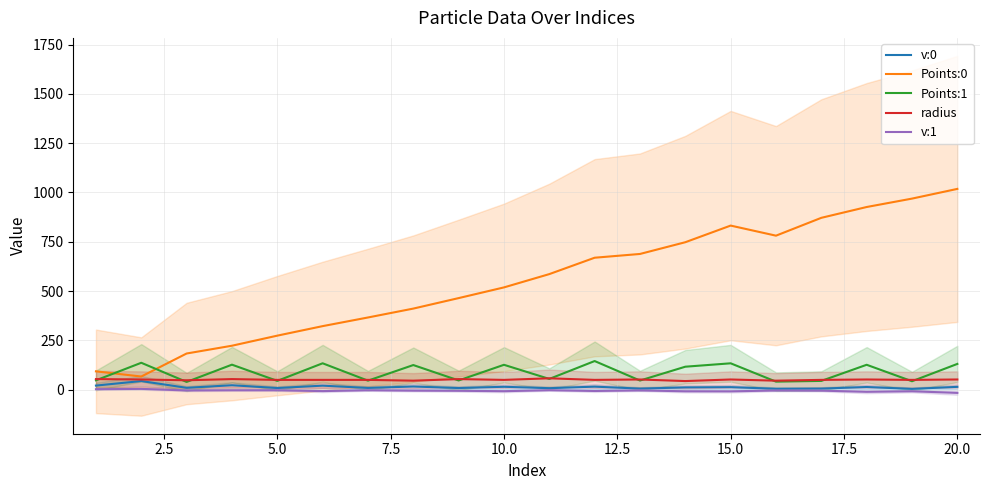

After their last crossing, which series has the higher values: Points:0 or Points:1?

Points:0